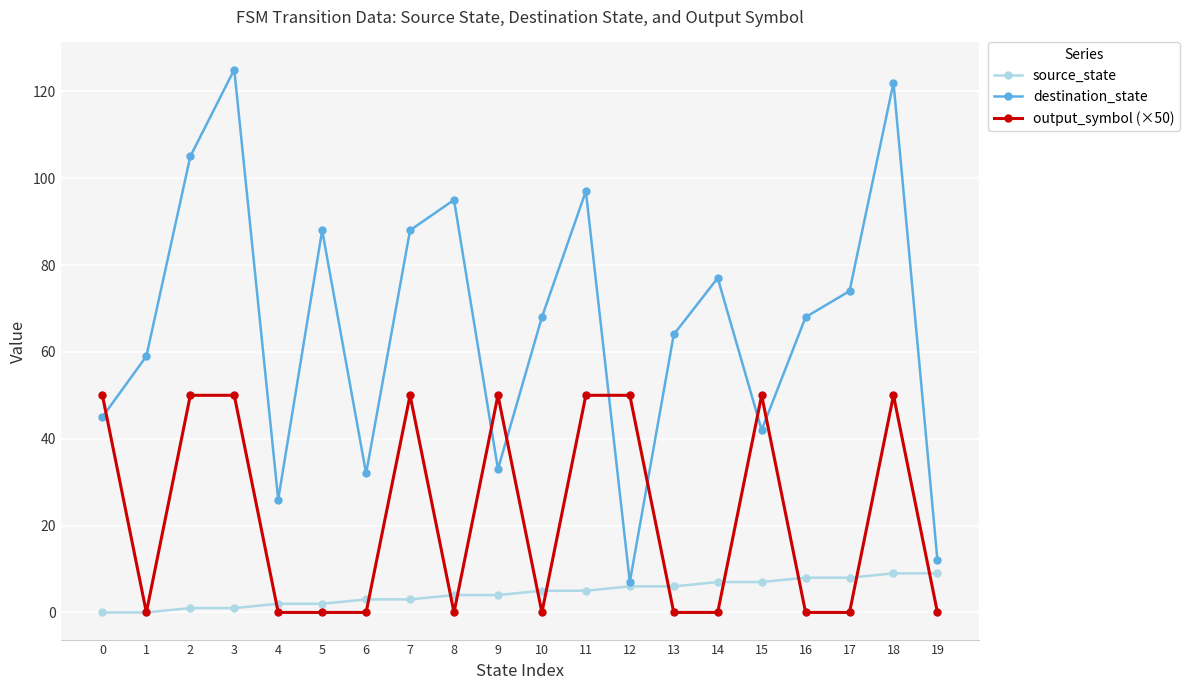

Is the value of output_symbol (×50) at 15 greater than the value of source_state at 14?

Yes